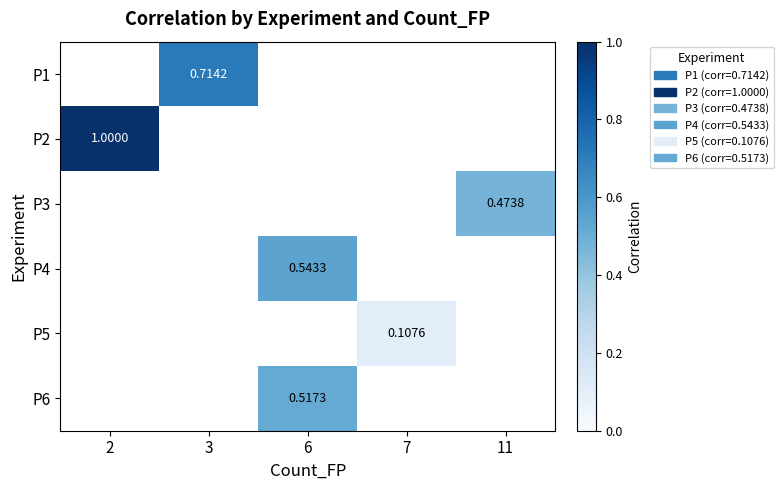

Which has a higher value, 7 or 6?

6